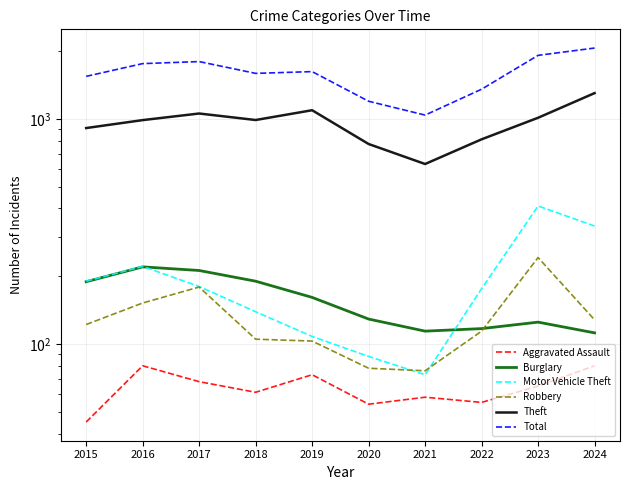

Which series has the widest spread of values?

Total